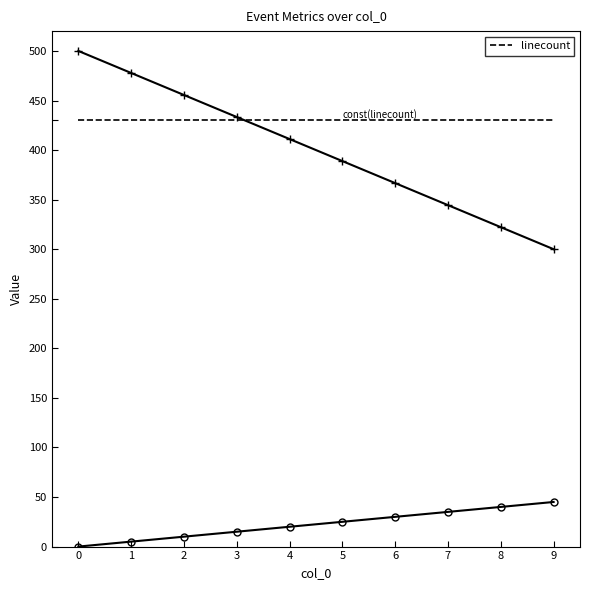

True or false: _serial and _indextime intersect in this chart.

False